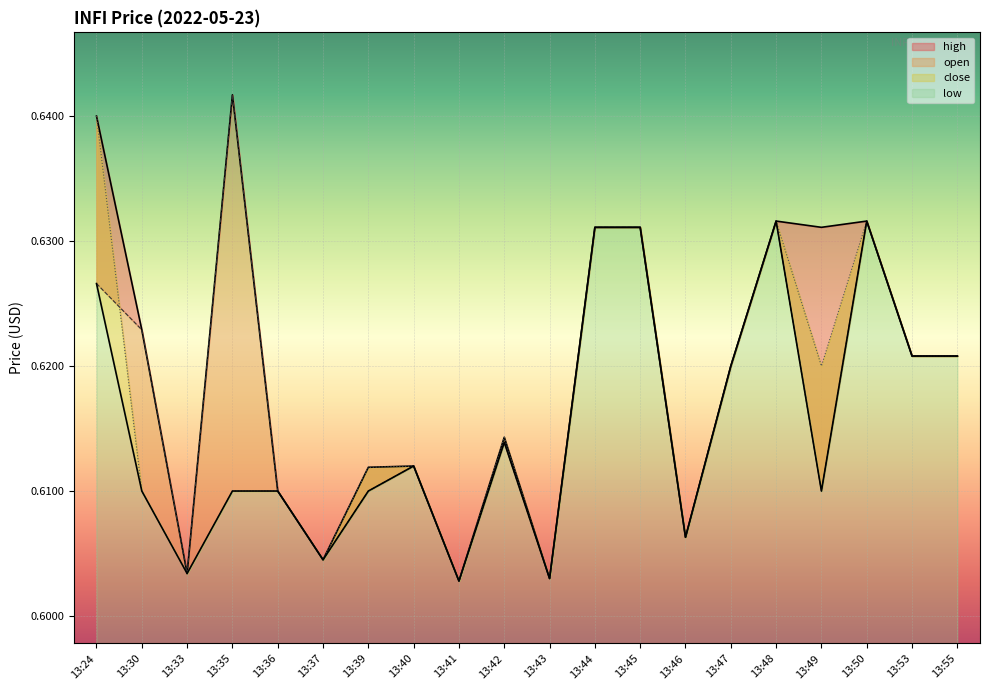

True or false: high and low cross at least once.

False